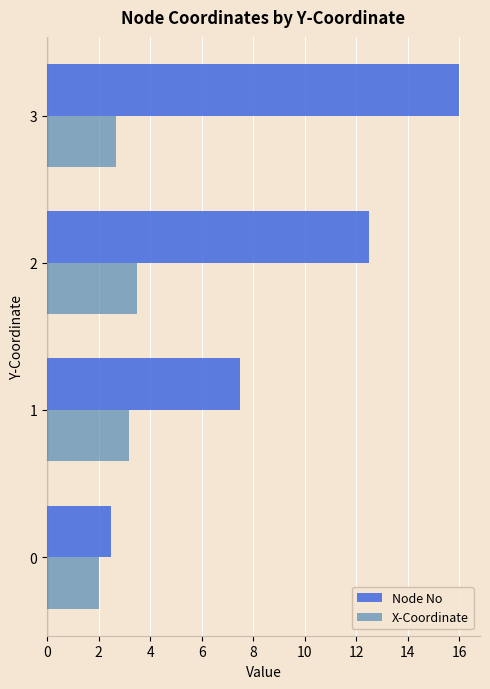

Rank the series by their maximum value, from lowest to highest.

X-Coordinate, Node No